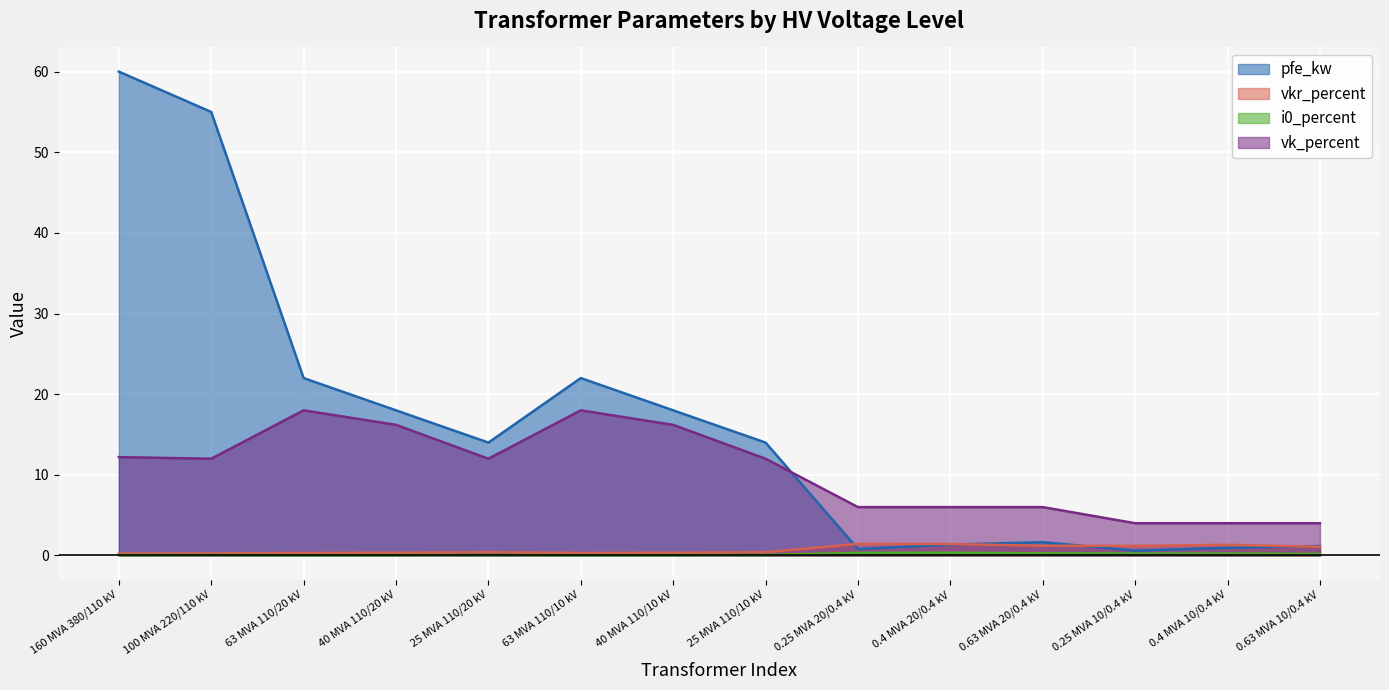

How many distinct data groups are displayed?

4